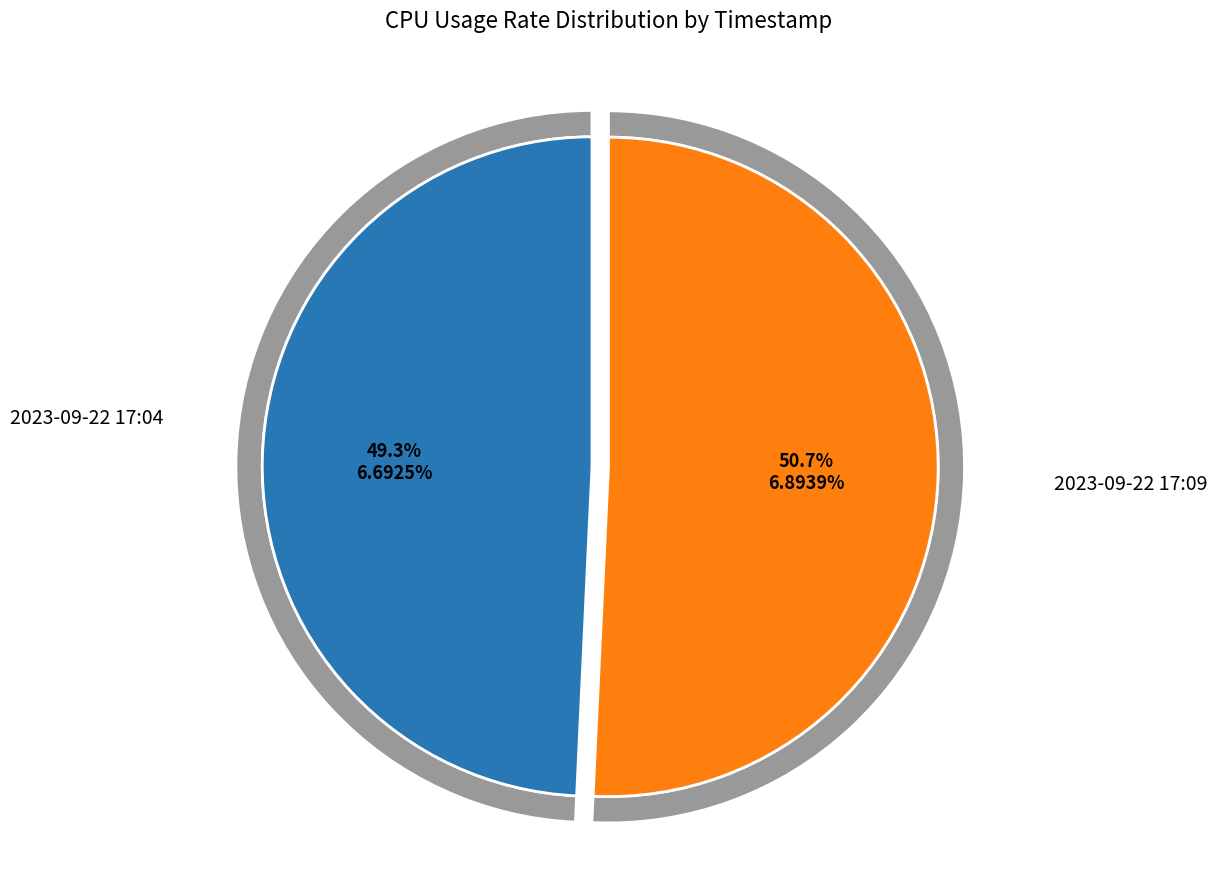

True or false: 2023-09-22 17:04 accounts for 49% of the total.

True